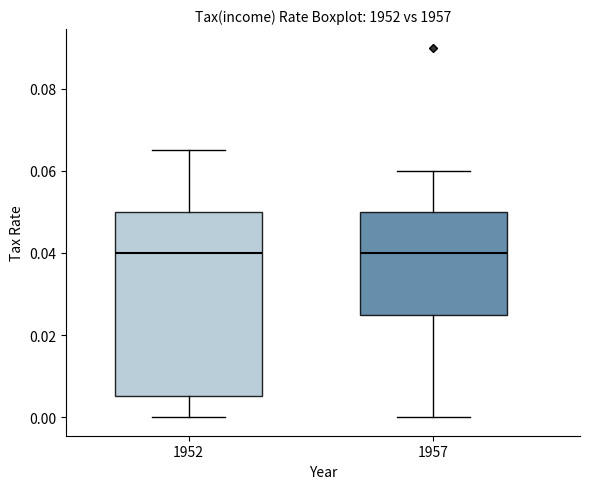

Reading left to right, transcribe this box plot: for each box, give where its median line is, the range the box spans, and where its two whiskers end, as read against the y-axis. The values are not printed on the chart, so give them approximately, as read against the axis.

1952: median 0.040, box 0.006 to 0.050, whiskers 0.000 to 0.066
1957: median 0.040, box 0.026 to 0.050, whiskers 0.000 to 0.060